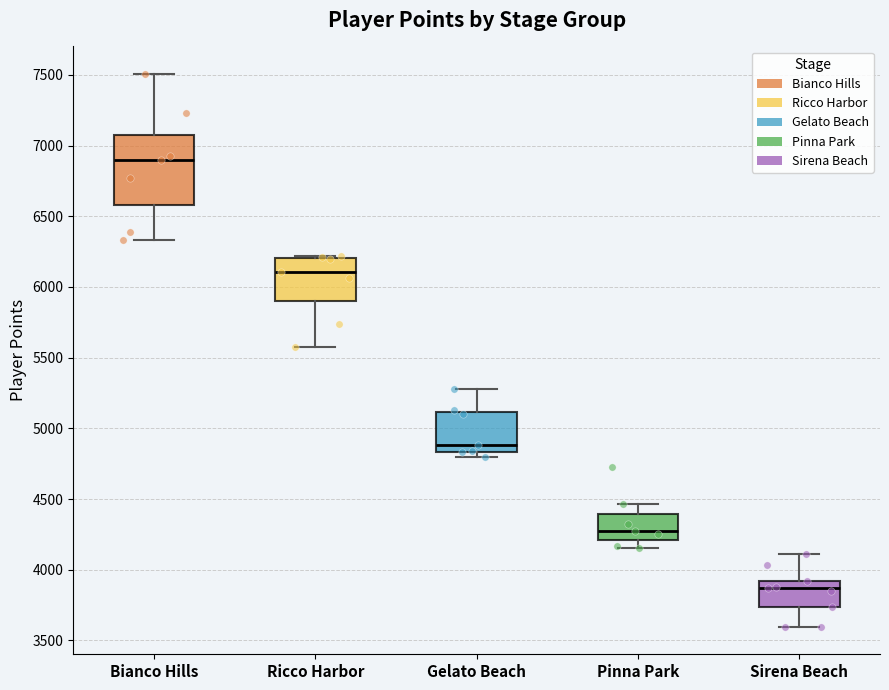

Which box has the highest median line?

Bianco Hills